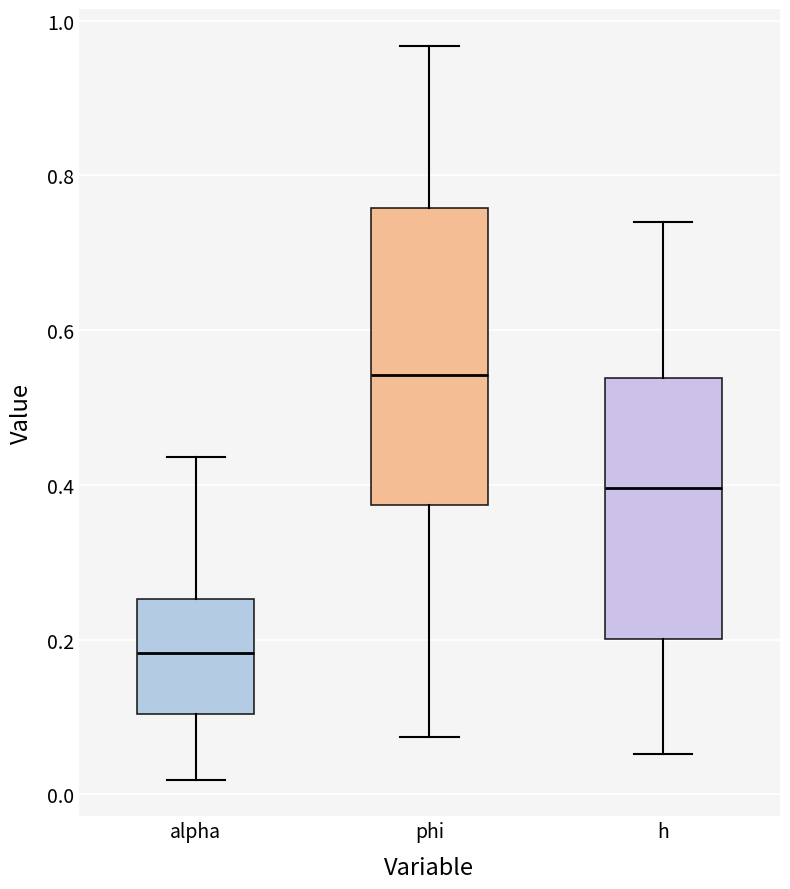

Where is the lower edge of the box for alpha on the y-axis? The values are not printed on the chart, so give them approximately, as read against the axis.

0.10